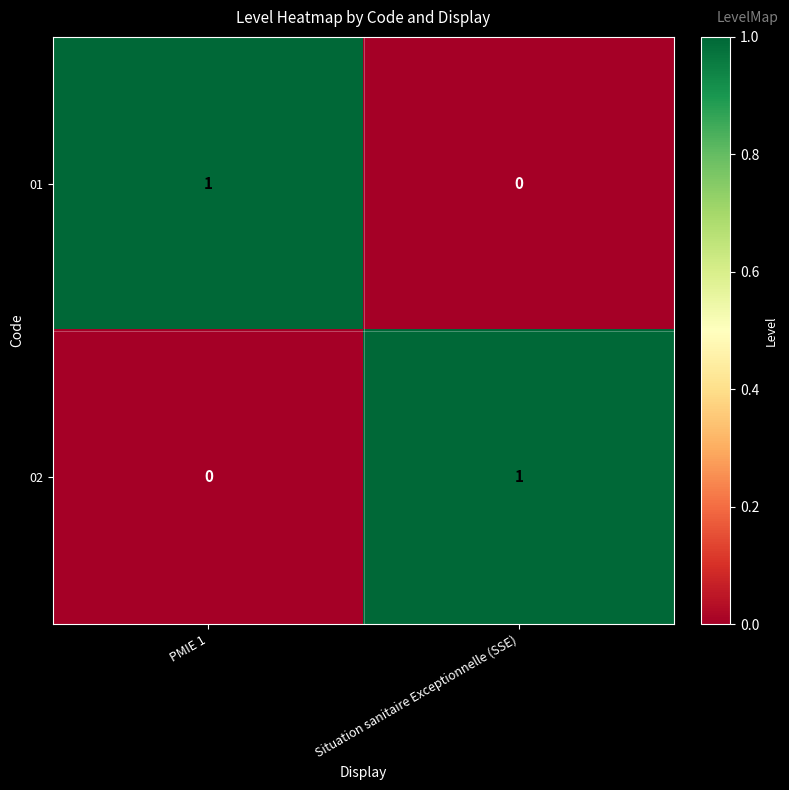

Reading left to right, extract all data points from this chart.

01: PMIE 1=1	Situation sanitaire Exceptionnelle (SSE)=0
02: PMIE 1=0	Situation sanitaire Exceptionnelle (SSE)=1